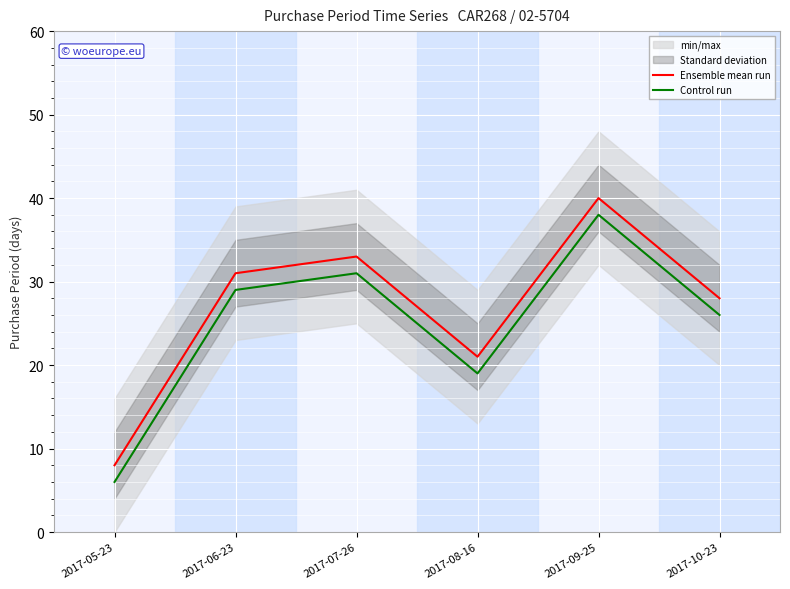

Which series has the largest range (max minus min)?

Ensemble mean run